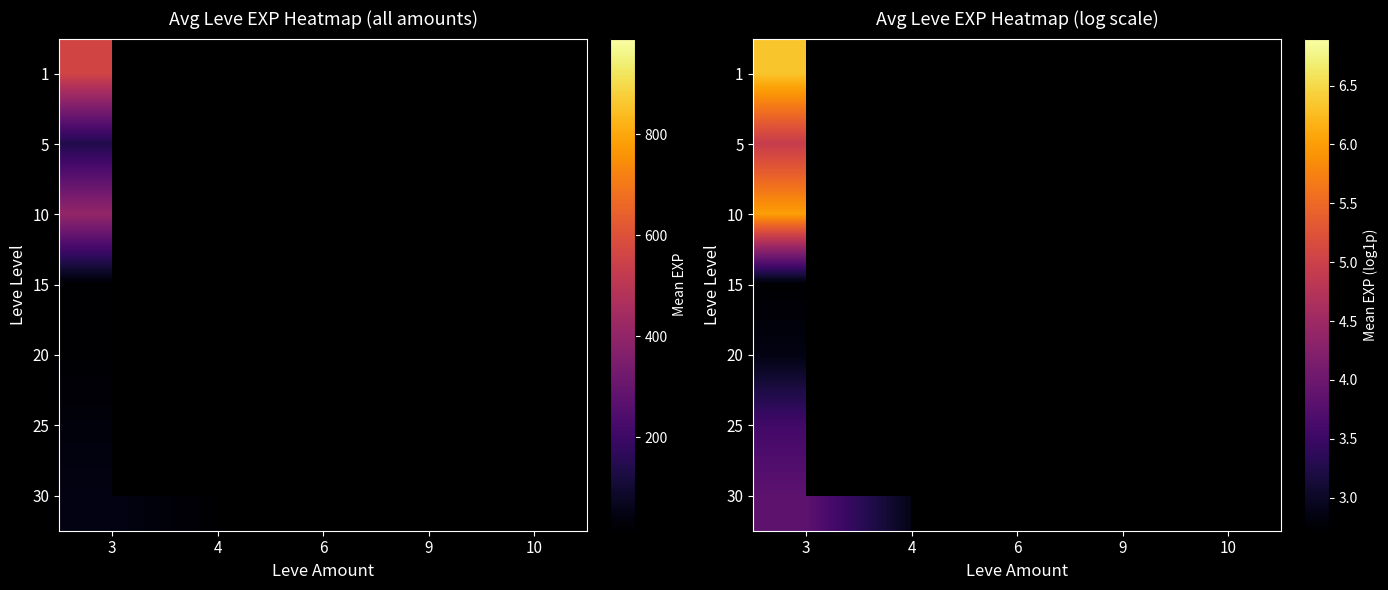

What is the spread (max minus min) of values at 3?

3.6